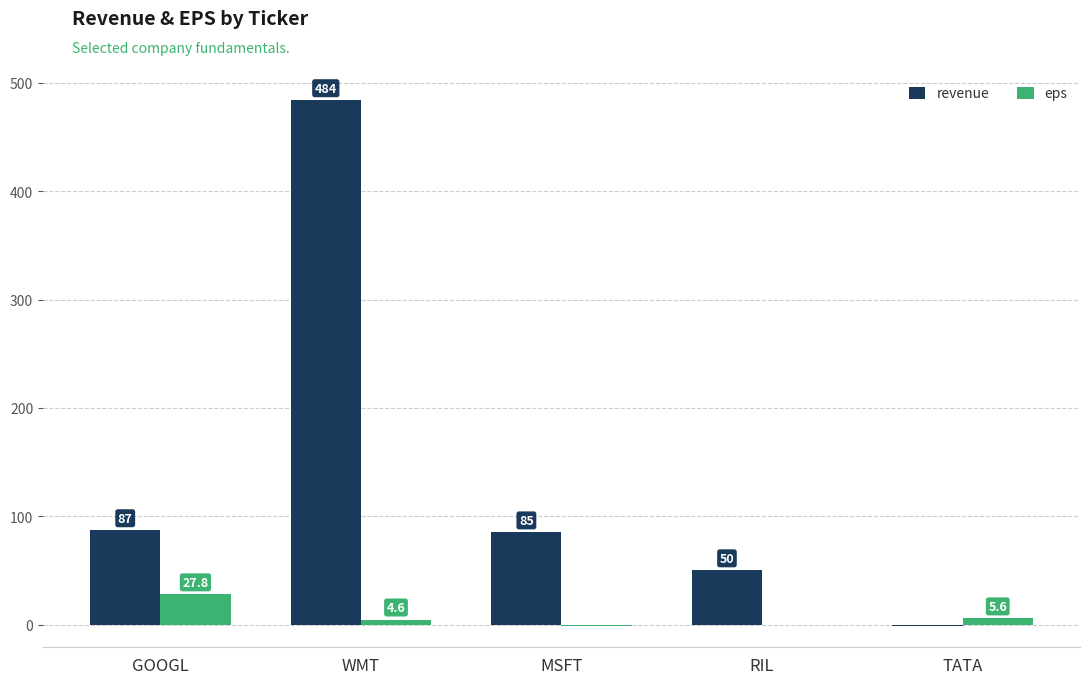

What is the total value across all series at TATA?

4.6